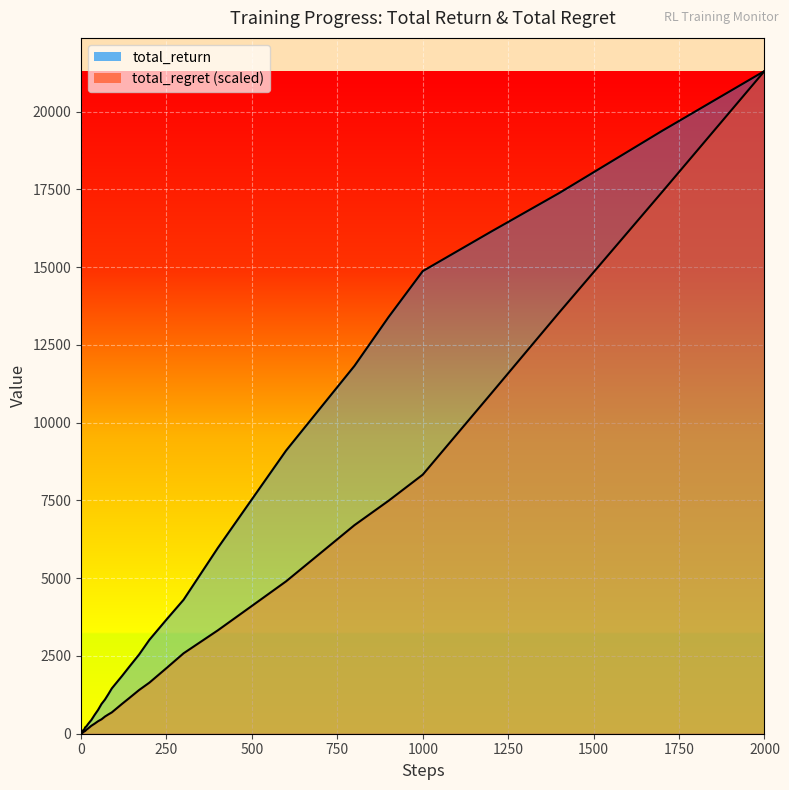

True or false: total_return_line and total_regret_line cross at least once.

False